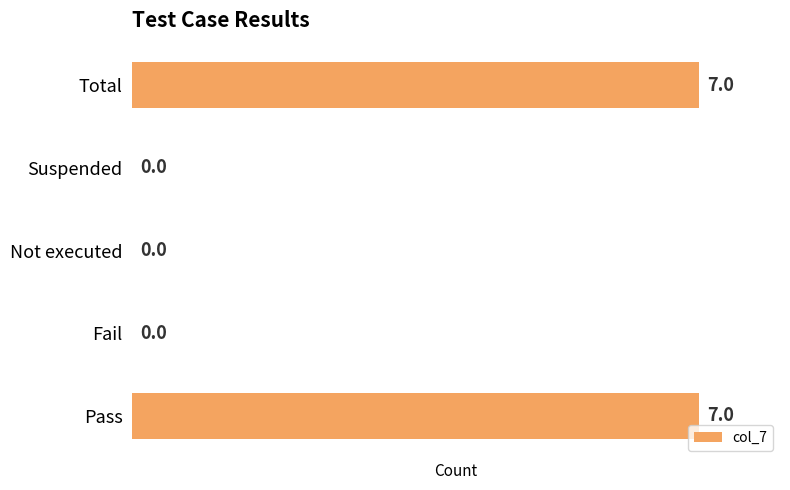

Reading top to bottom, extract all data points from this chart.

Total=7	Suspended=0	Not executed=0	Fail=0	Pass=7